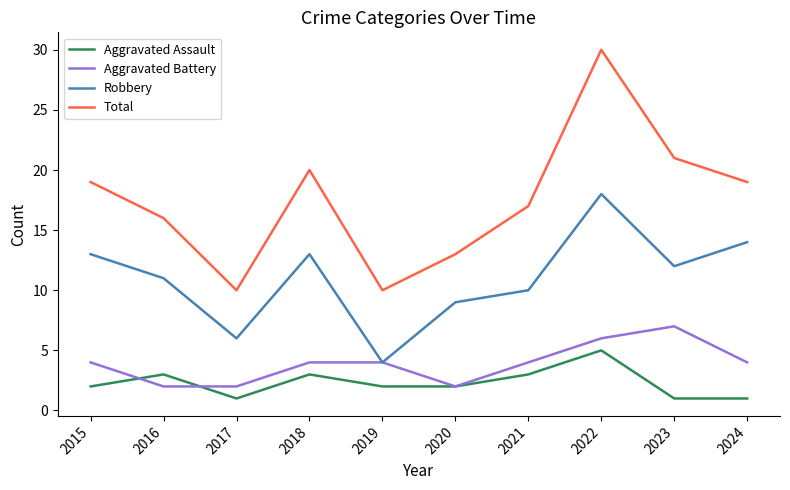

Reading right to left, transcribe all the data shown in this chart.

Aggravated Assault: 2024=1	2023=1	2022=5	2021=3	2020=2	2019=2	2018=3	2017=1	2016=3	2015=2
Aggravated Battery: 2024=4	2023=7	2022=6	2021=4	2020=2	2019=4	2018=4	2017=2	2016=2	2015=4
Robbery: 2024=14	2023=12	2022=18	2021=10	2020=9	2019=4	2018=13	2017=6	2016=11	2015=13
Total: 2024=19	2023=21	2022=30	2021=17	2020=13	2019=10	2018=20	2017=10	2016=16	2015=19